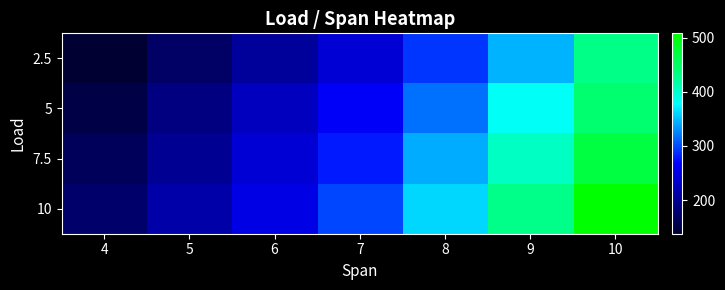

Which category has the lowest value across all series?

4